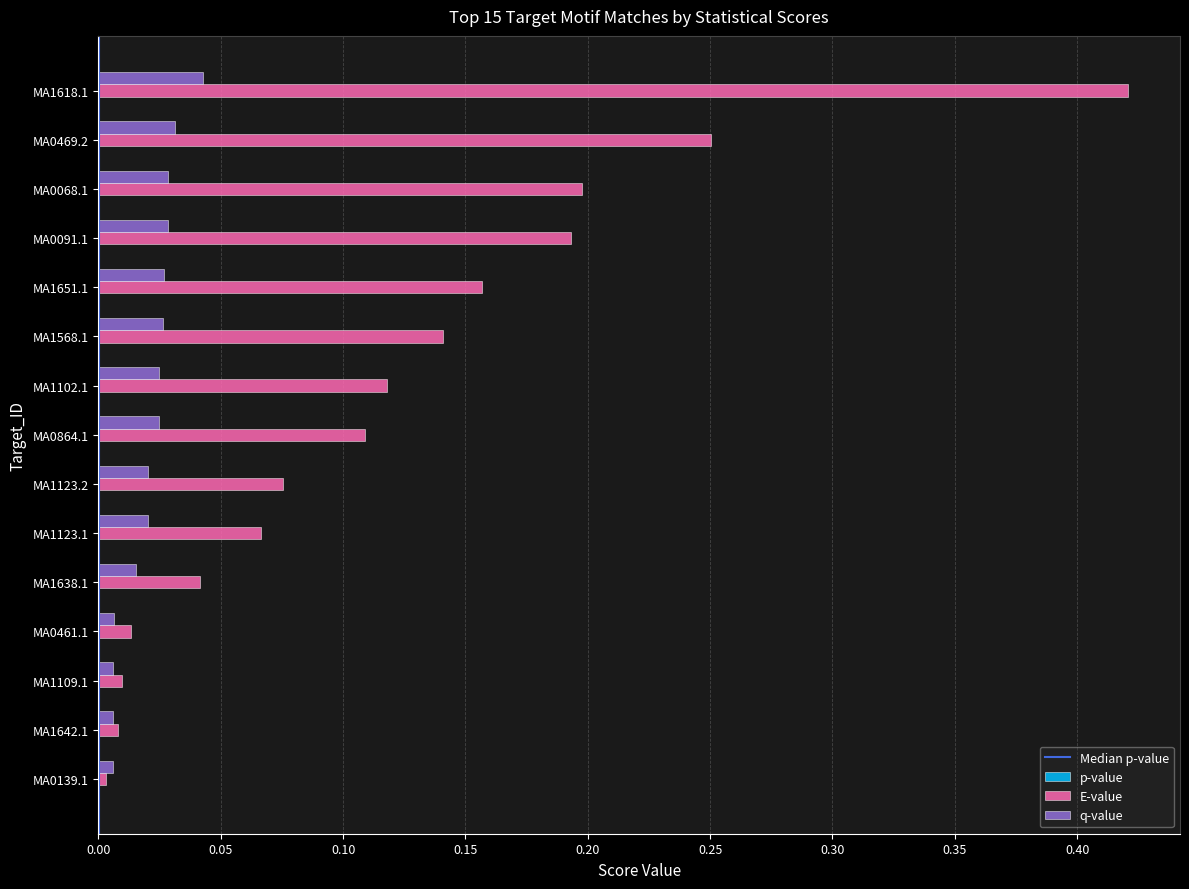

Which series has the largest total across all categories?

E-value